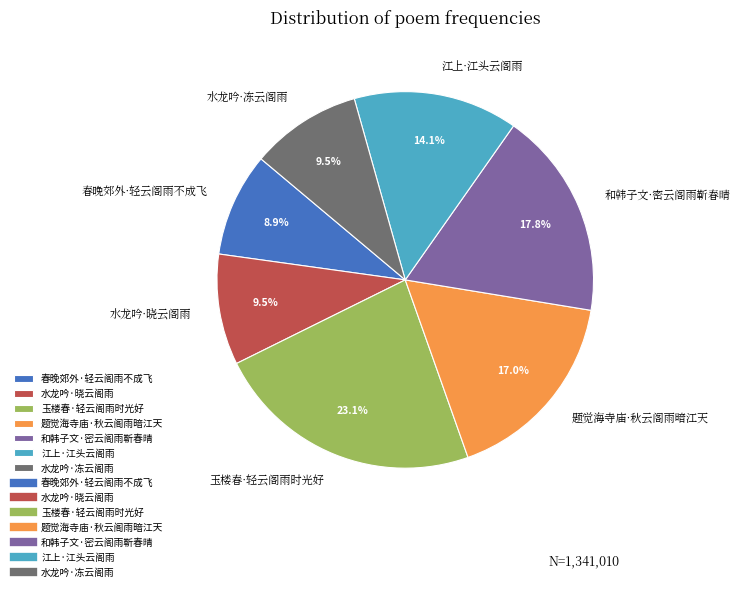

Combined, do 和韩子文·密云阁雨靳春晴 and 玉楼春·轻云阁雨时光好 account for over 50%?

No